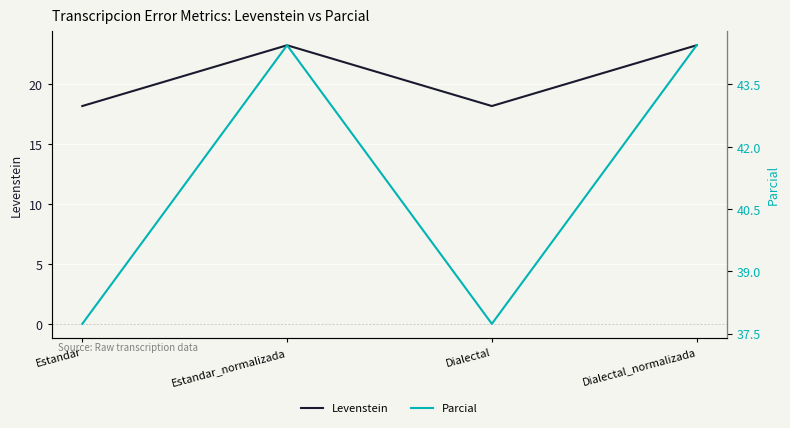

Does the chart display data point markers on the line(s)?

No